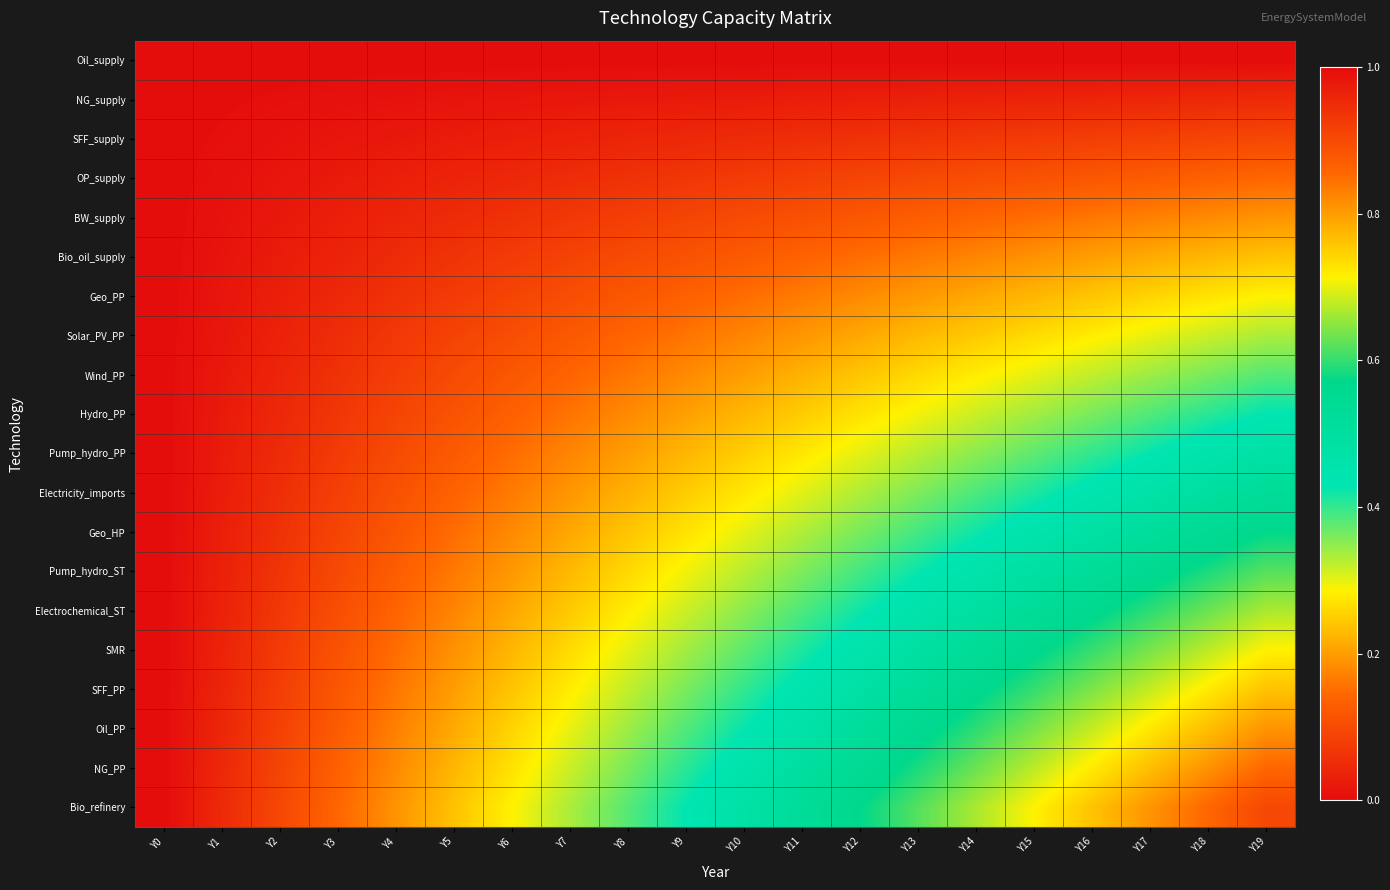

Rank the series at Y18 from highest to lowest value.

Bio_refinery, NG_PP, Oil_PP, SFF_PP, SMR, Electrochemical_ST, Pump_hydro_ST, Geo_HP, Electricity_imports, Pump_hydro_PP, Hydro_PP, Wind_PP, Solar_PV_PP, Geo_PP, Bio_oil_supply, BW_supply, OP_supply, SFF_supply, NG_supply, Oil_supply